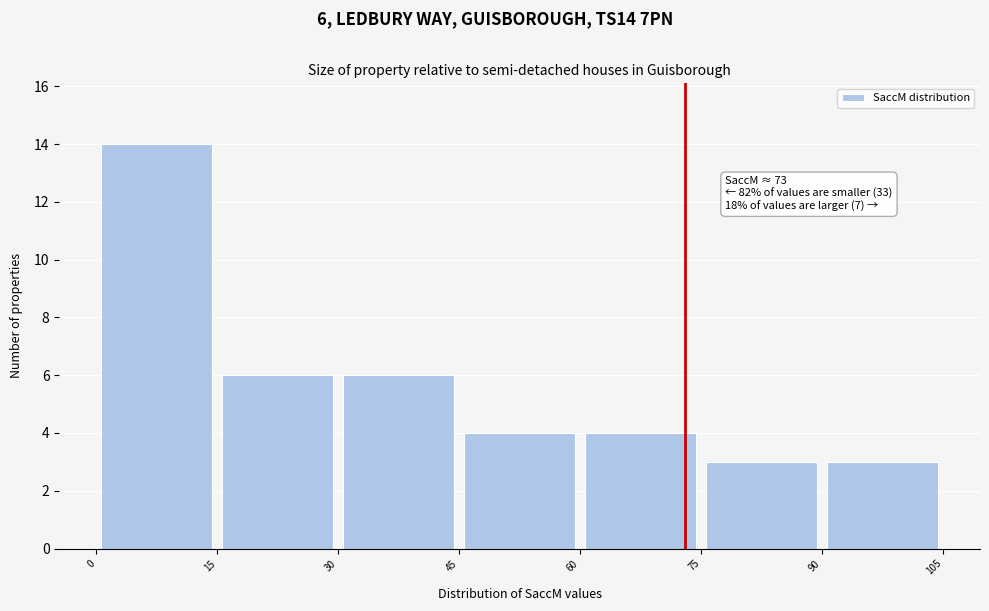

Which range on the x-axis has the tallest bar?

0 to 15